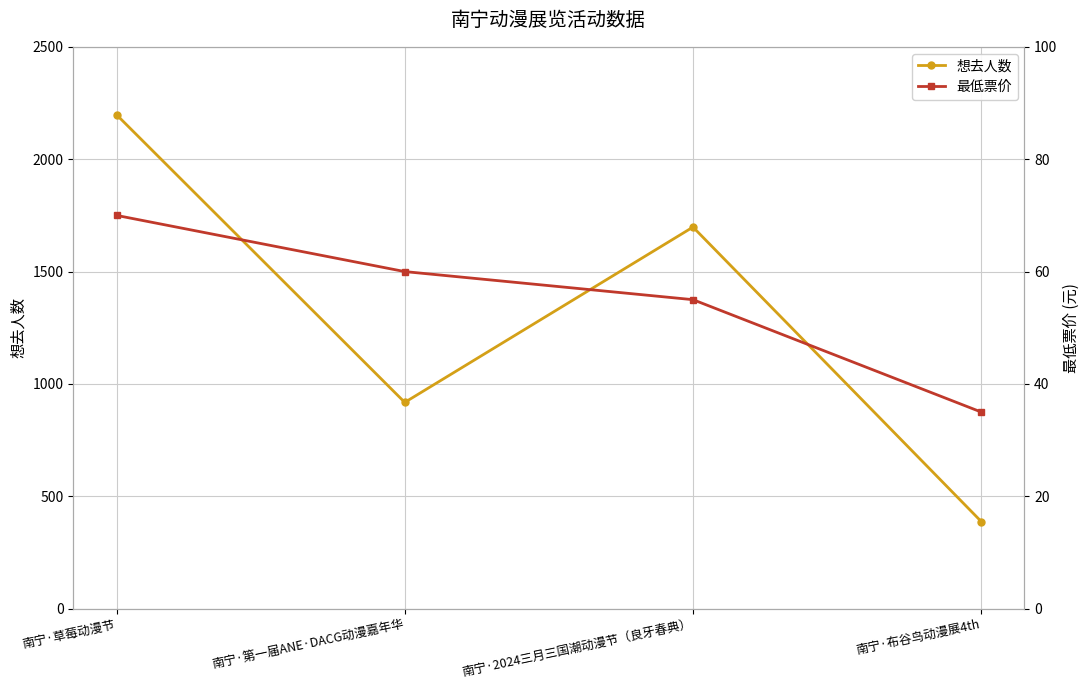

True or false: 想去人数 has a value of 1291 at 南宁·第一届ANE·DACG动漫嘉年华.

False